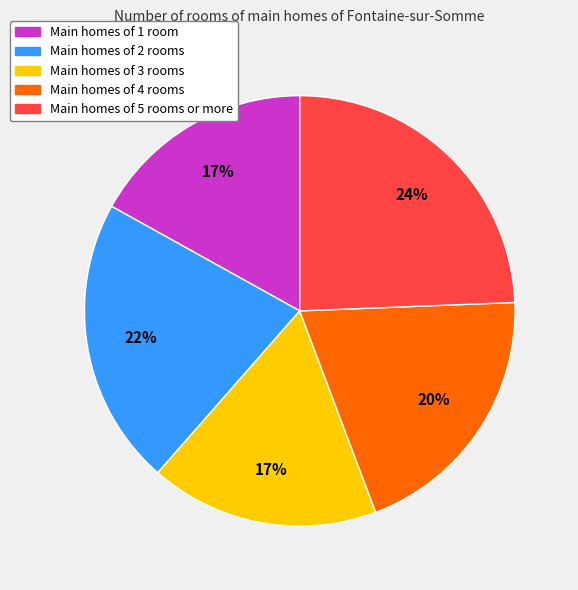

To the nearest percent, what is the average slice percentage?

20%